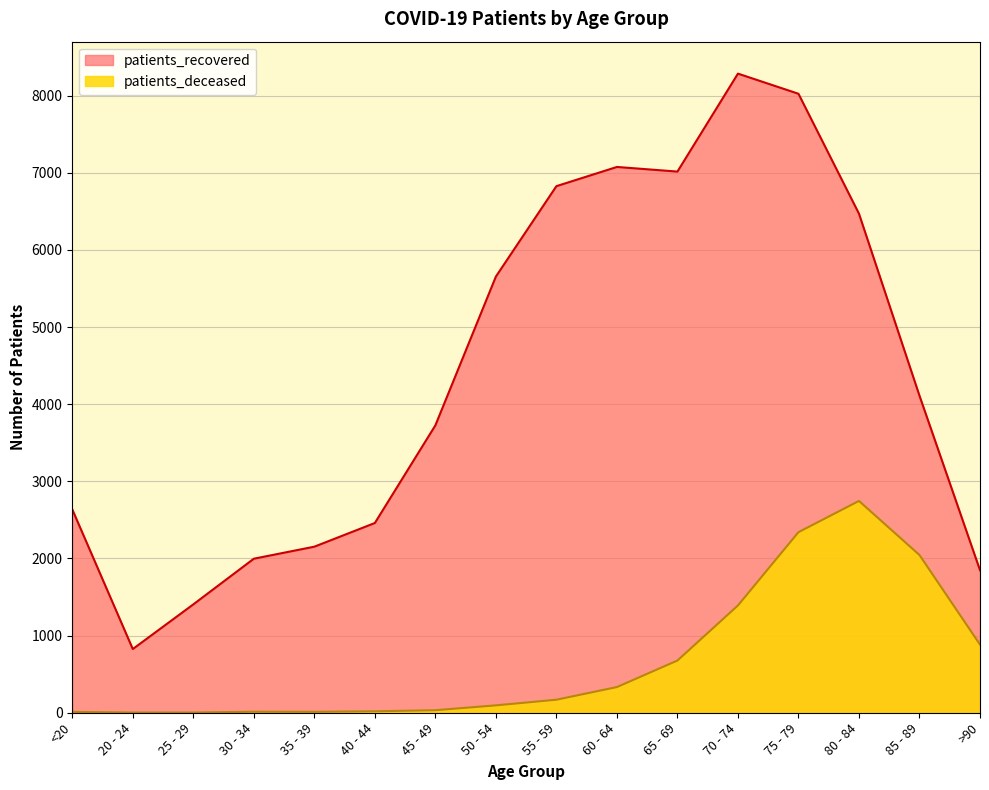

Which category has the highest value in the patients_deceased series?

80 - 84